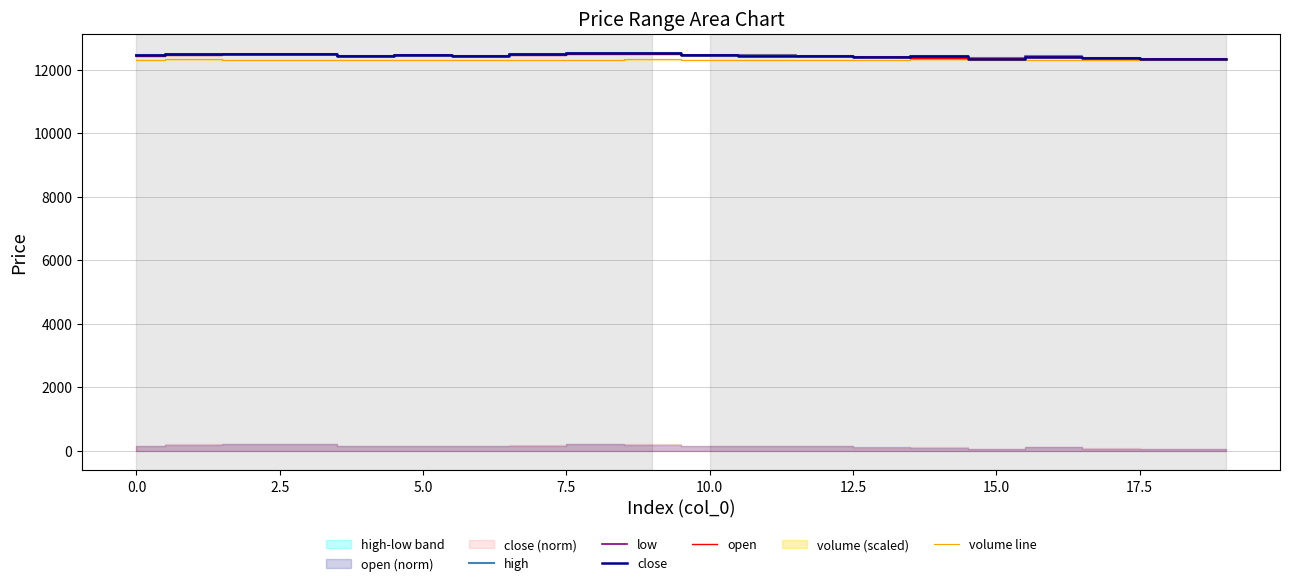

Which category has the lowest value in the low series?

15